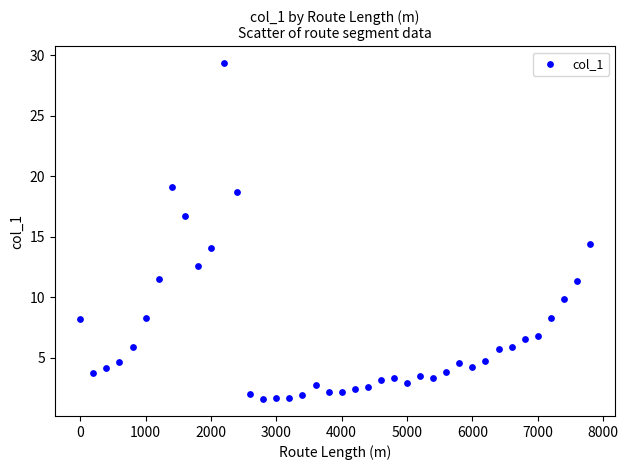

What Y value in the scatter plot is closest to 15?

14.4